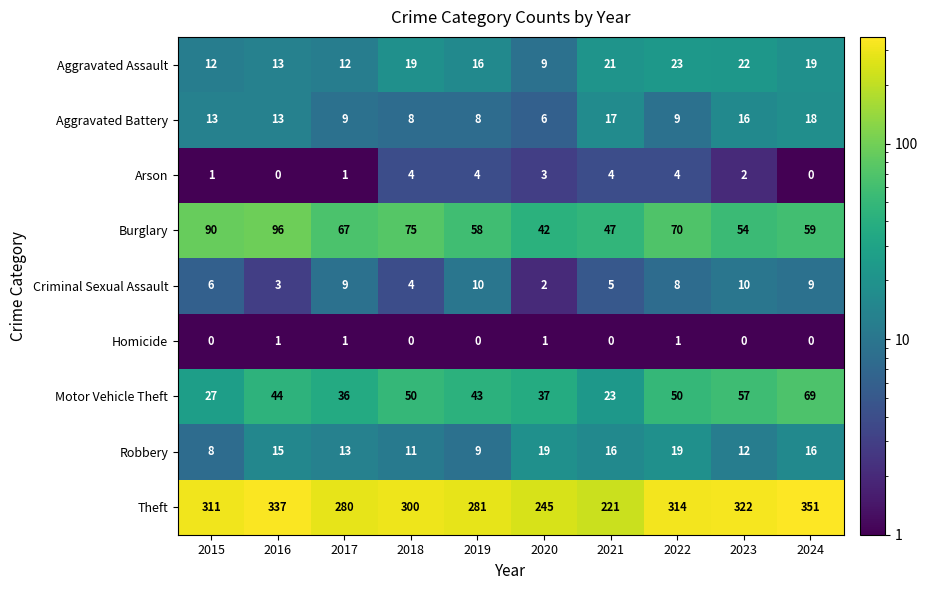

What is the difference between the highest and lowest values at 2018?

300